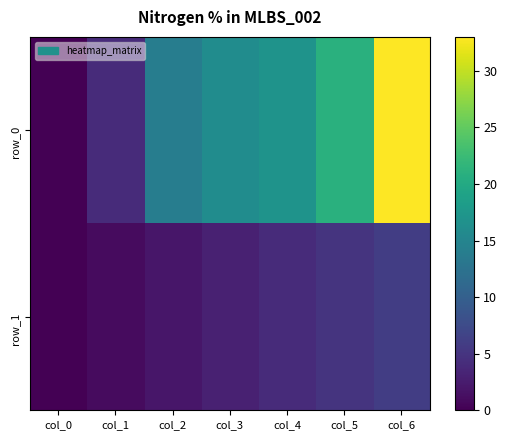

At which label does row_1 reach its peak?

col_6